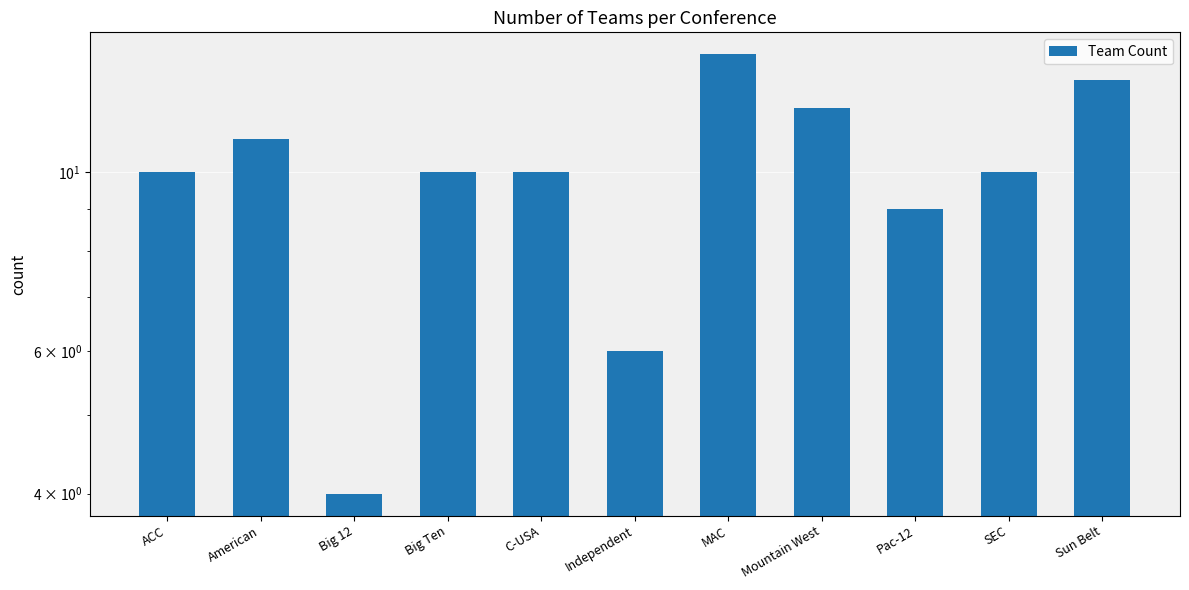

How many bars are there in total?

11